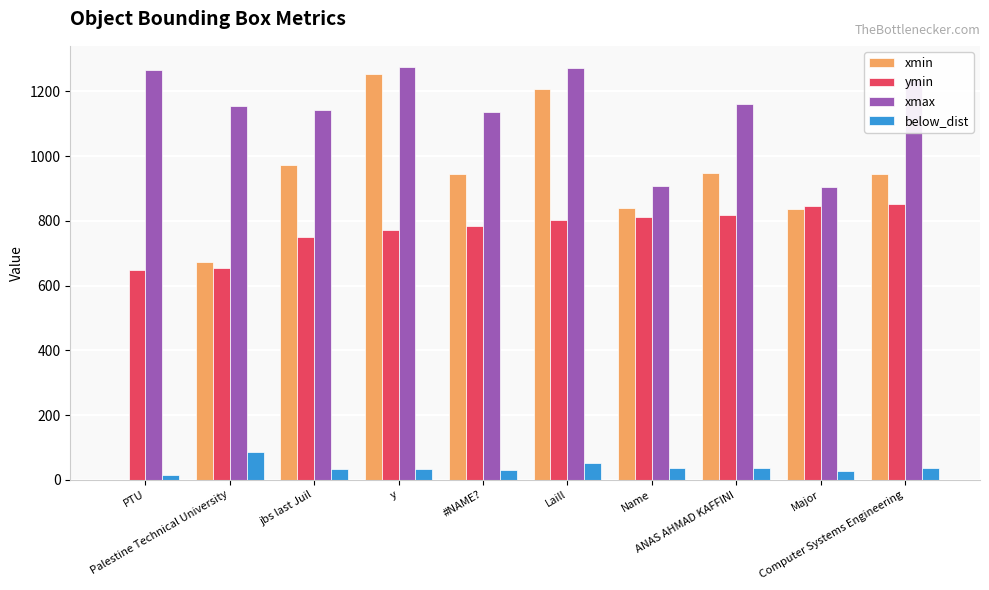

Which series has the largest total across all categories?

xmax